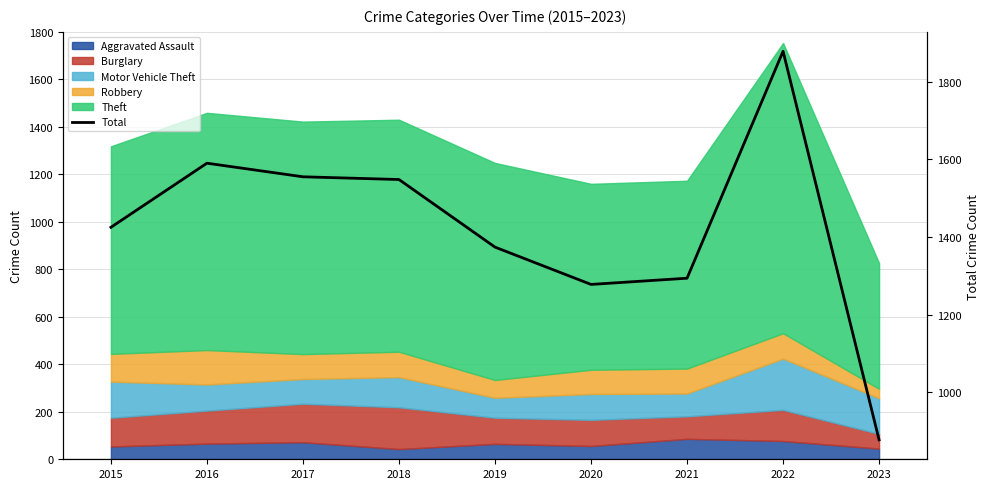

Does the chart display data point markers on the line(s)?

No